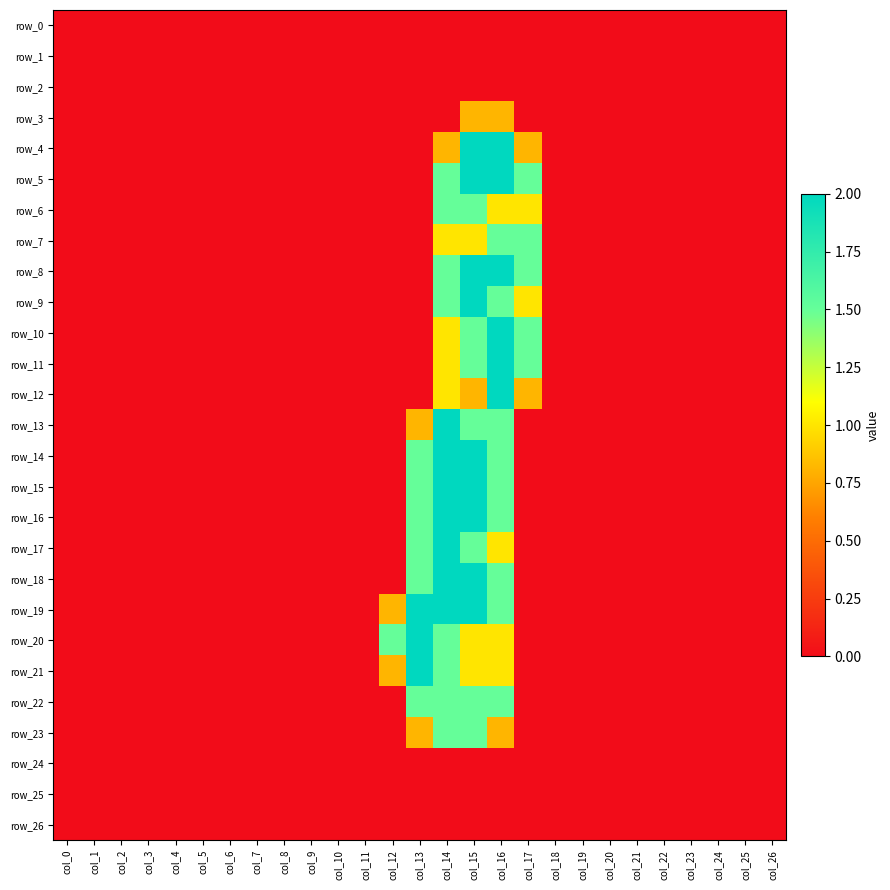

True or false: row_22 has a value of -1.0 at col_21.

False